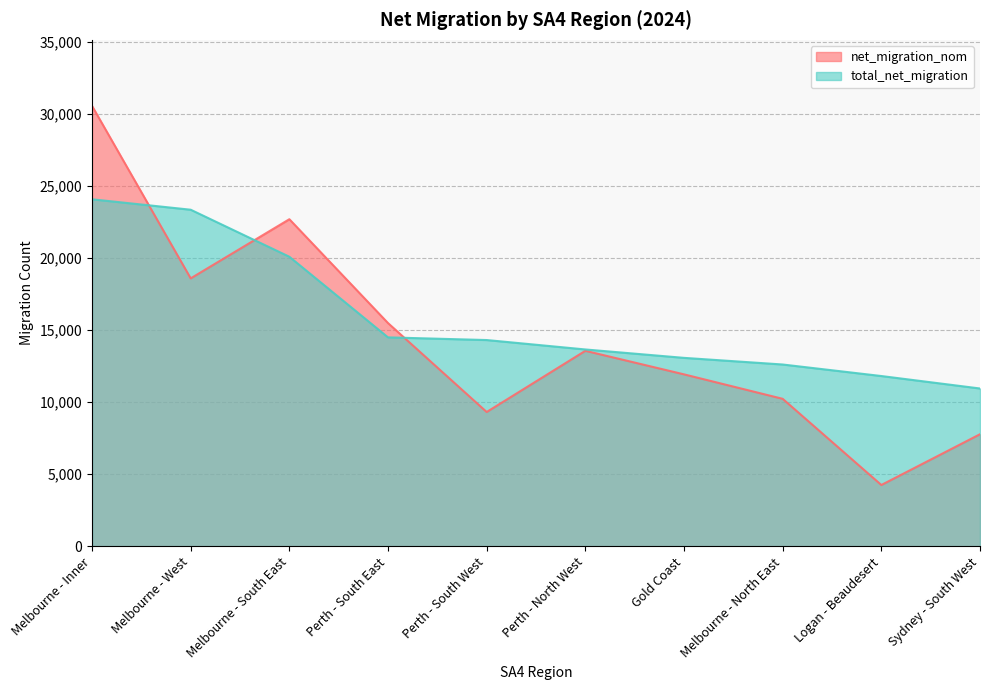

What is the value of the net_migration_nom point at the 5th from the left?

9319